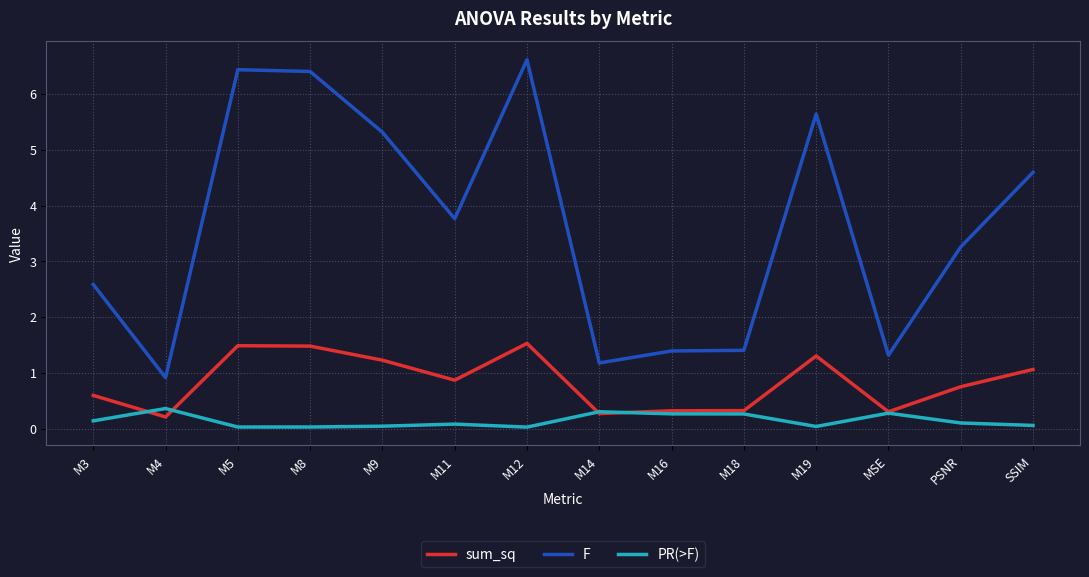

Which series changed the most between M3 and M19?

F